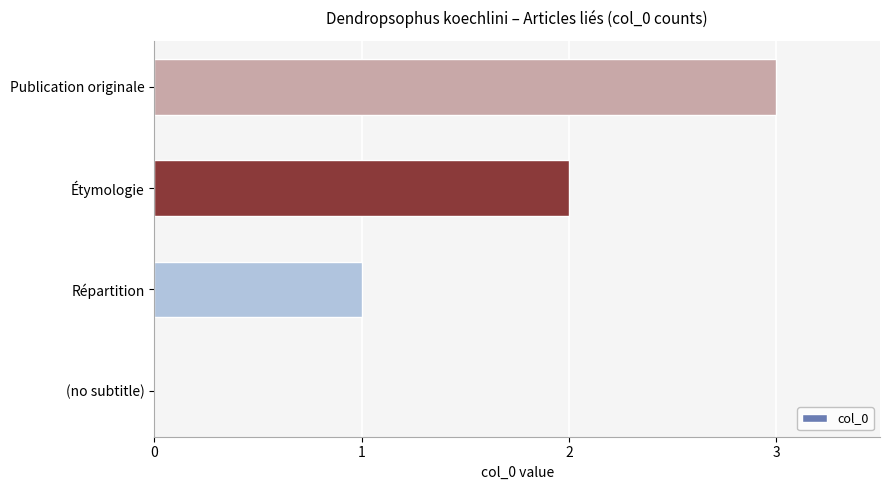

What is the change in value from Étymologie to Publication originale?

+1